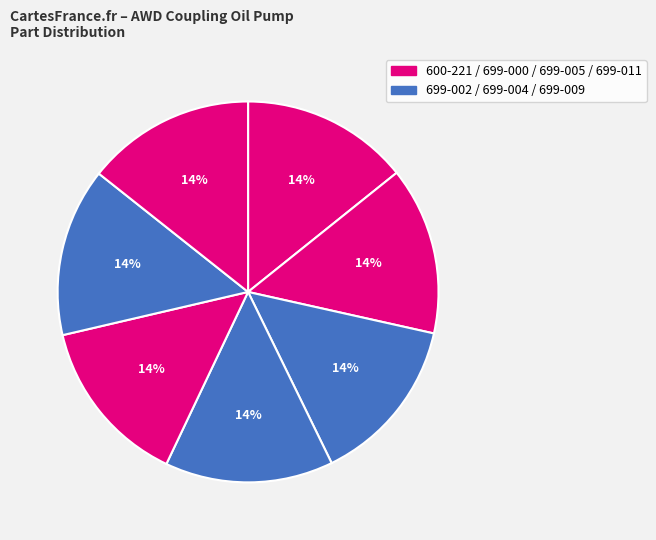

How many segments does this pie chart have?

7